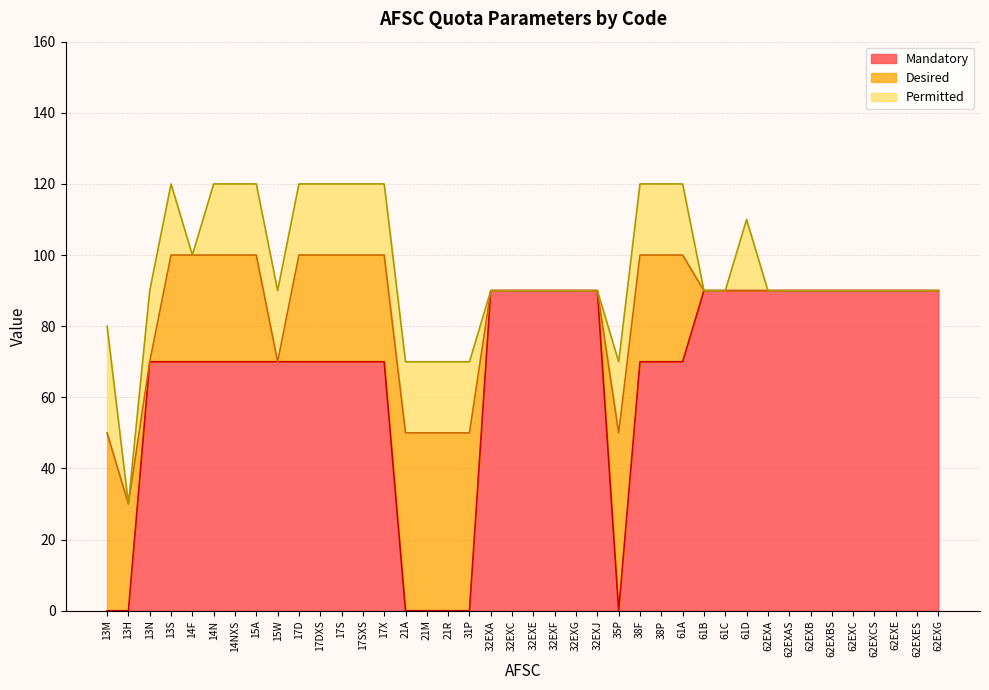

Which series changed the most between 13H and 21R?

Desired